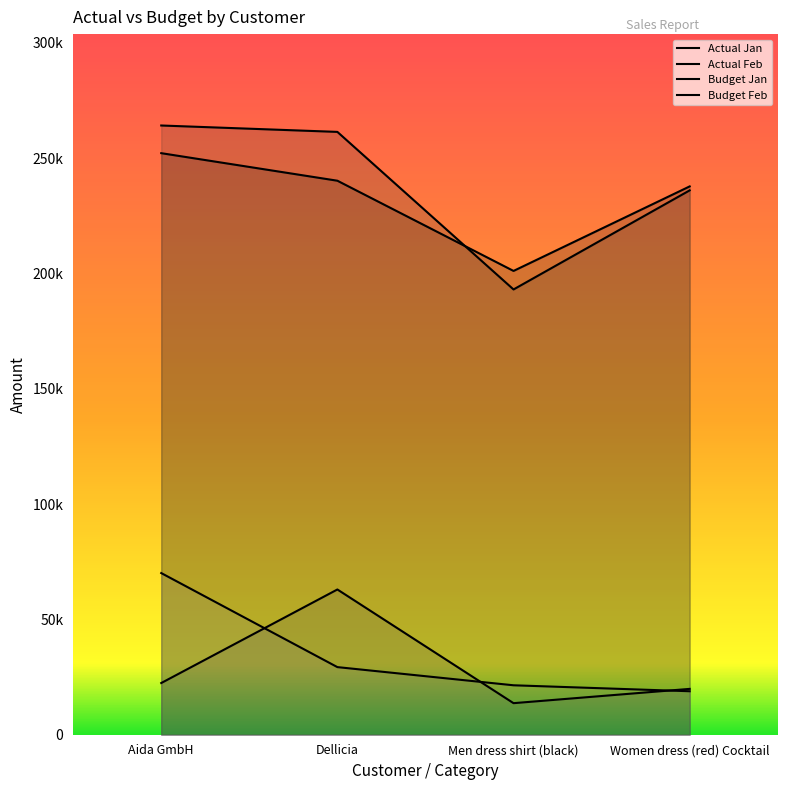

At which label does Actual Feb reach its minimum?

Men dress shirt (black)